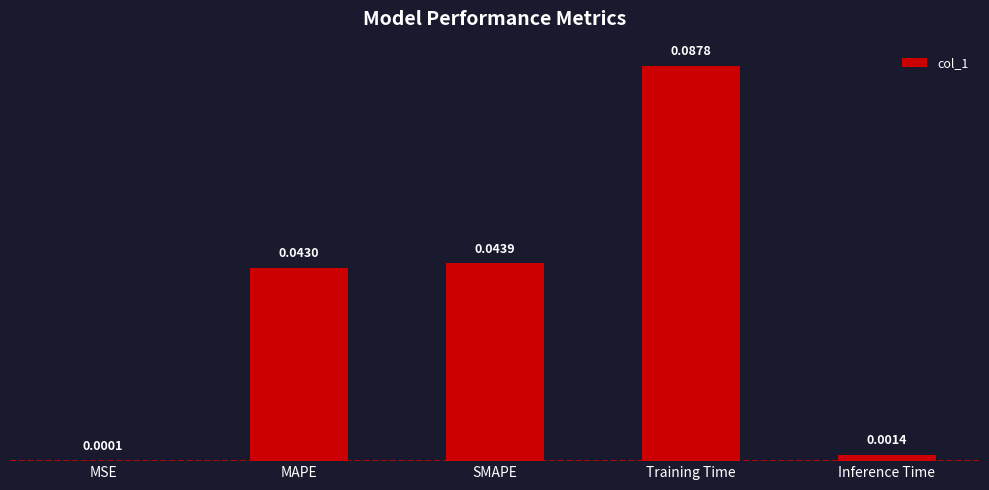

How many distinct data groups are displayed?

1